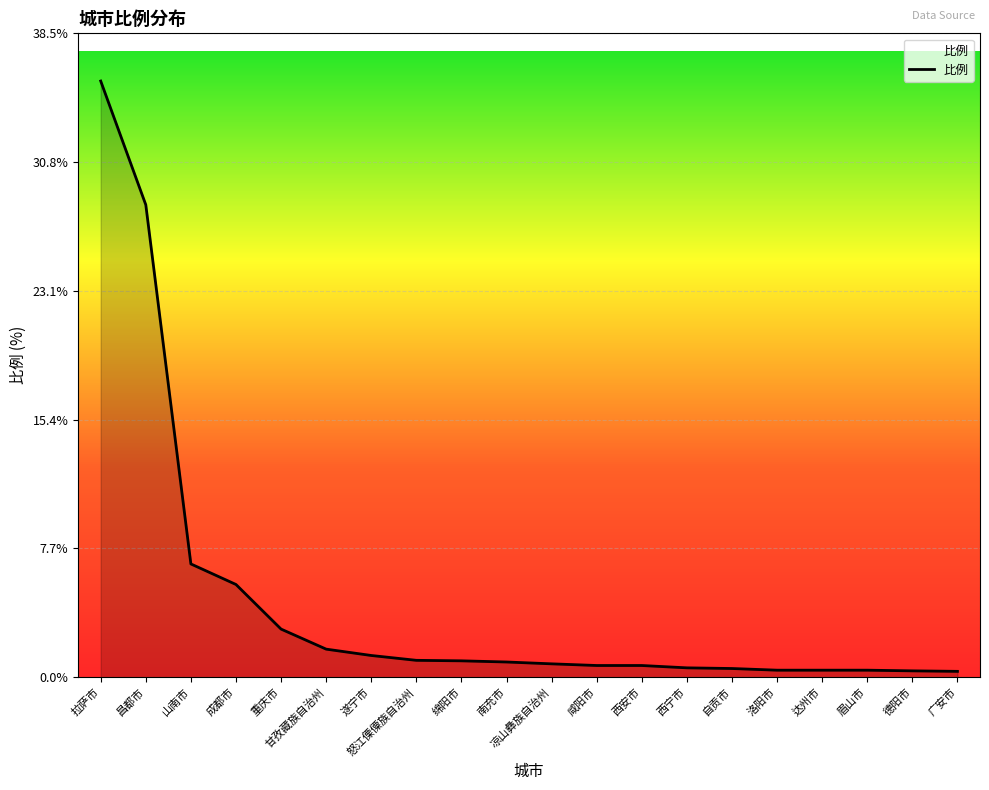

Where is the data nearest to the value 18?

昌都市